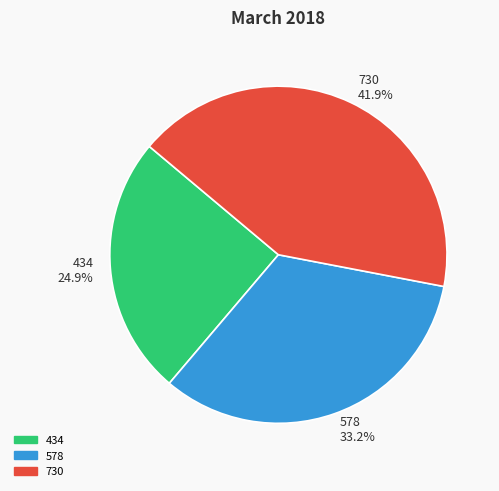

Approximately how many times larger is the value at 730 compared to 434?

1.7